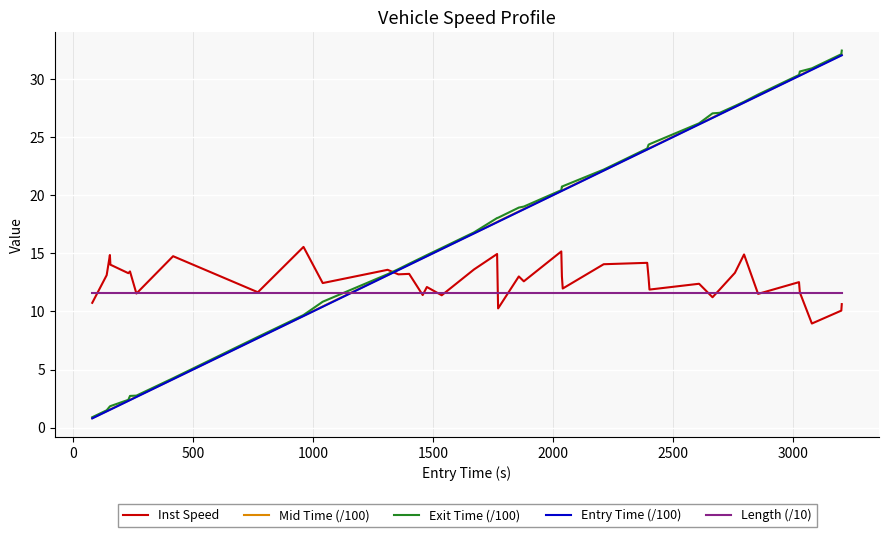

Which series has the widest spread of values?

Exit Time (/100)